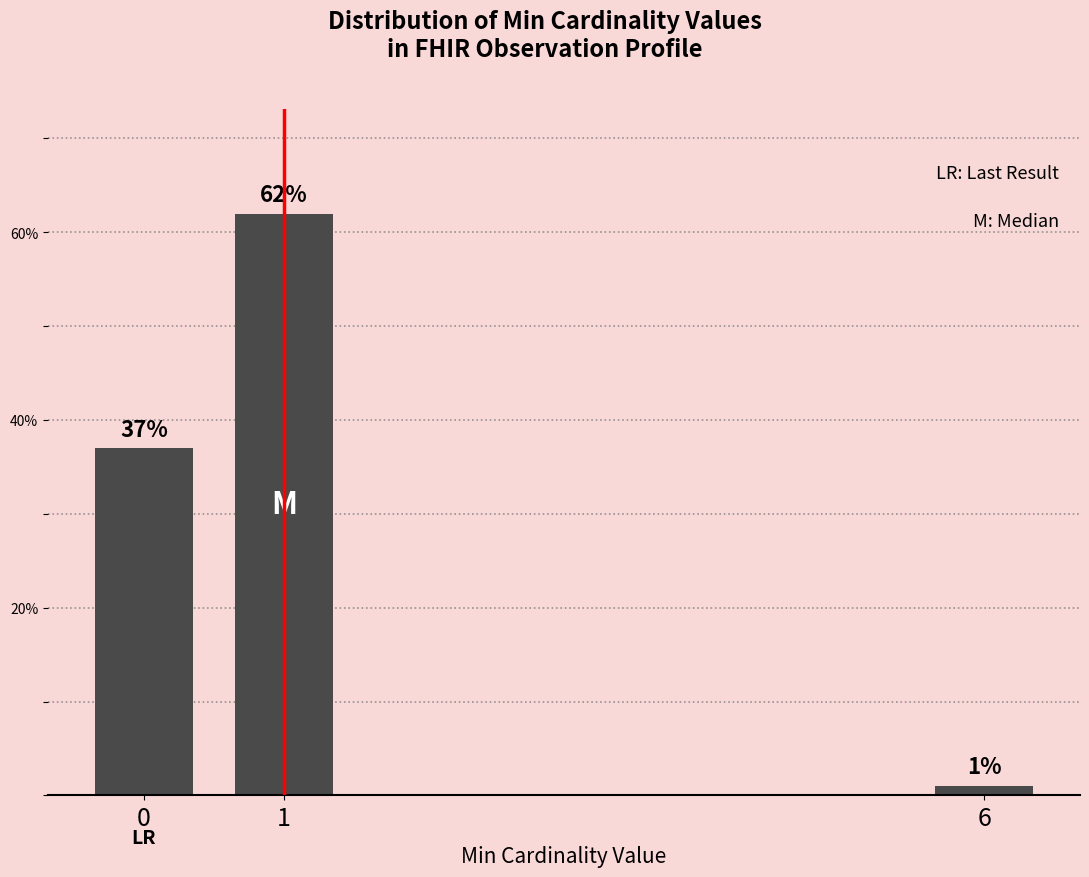

Reading left to right, extract all data points from this chart.

37	62	1